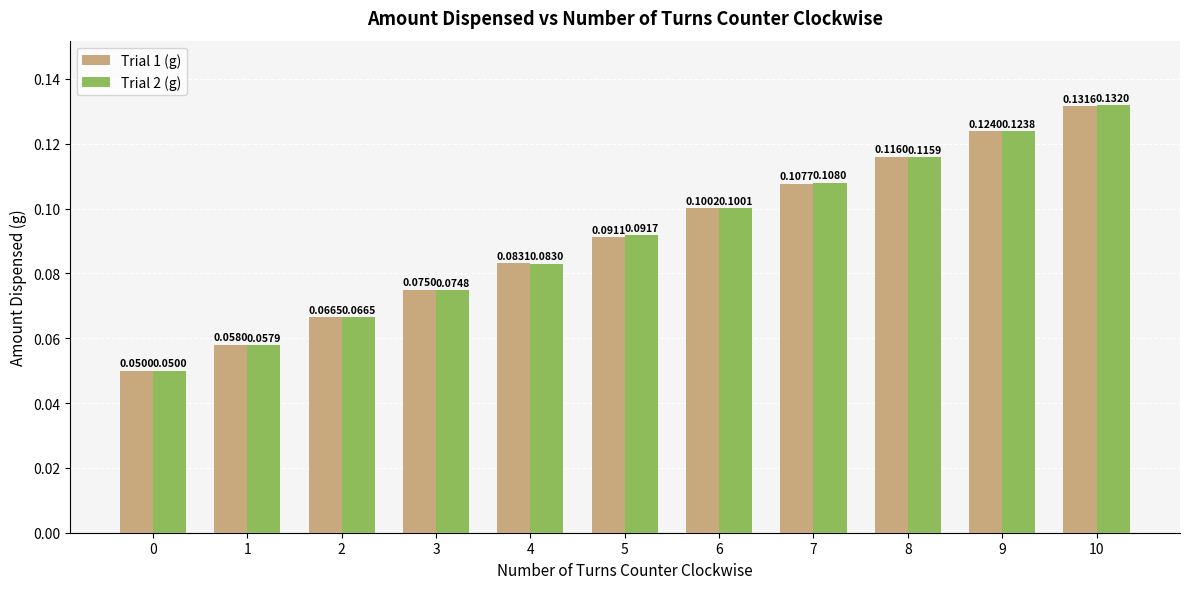

How many Trial 1 (g) values are between 0 and 1?

11